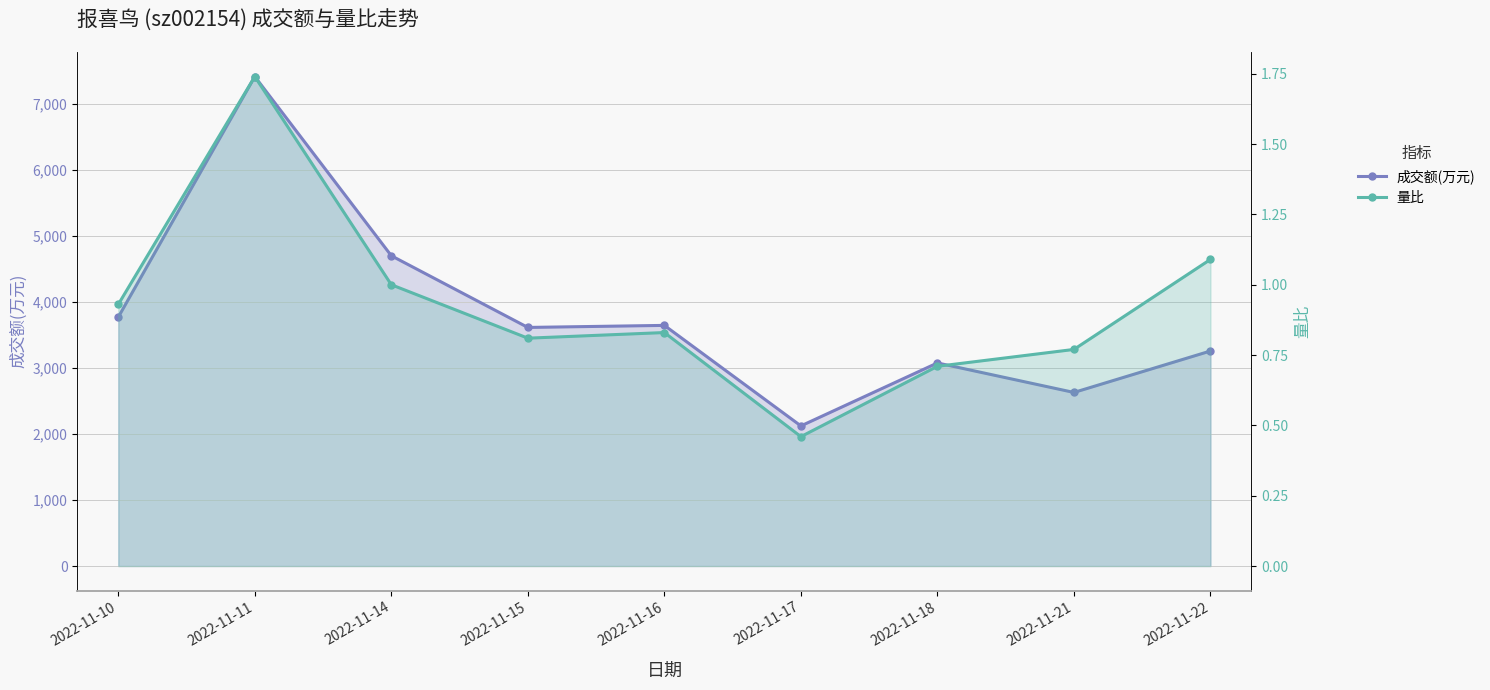

Where is the first local minimum for 量比?

2022-11-15